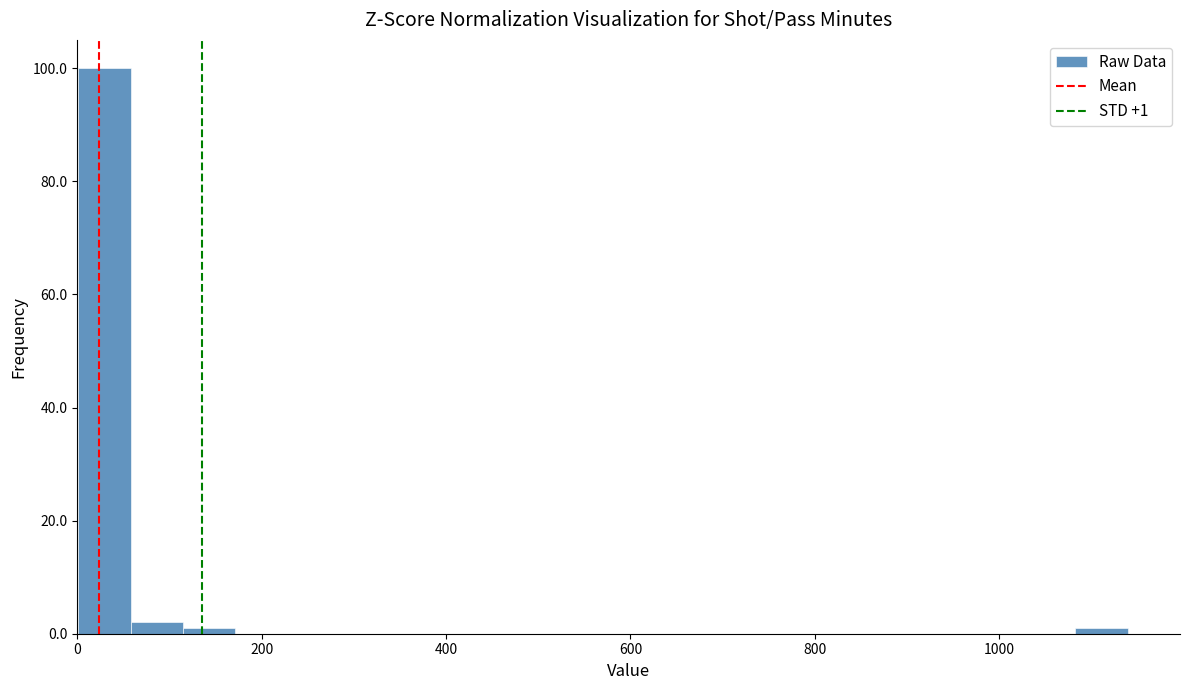

Read against the x-axis, roughly where is the centre of the tallest bar?

20